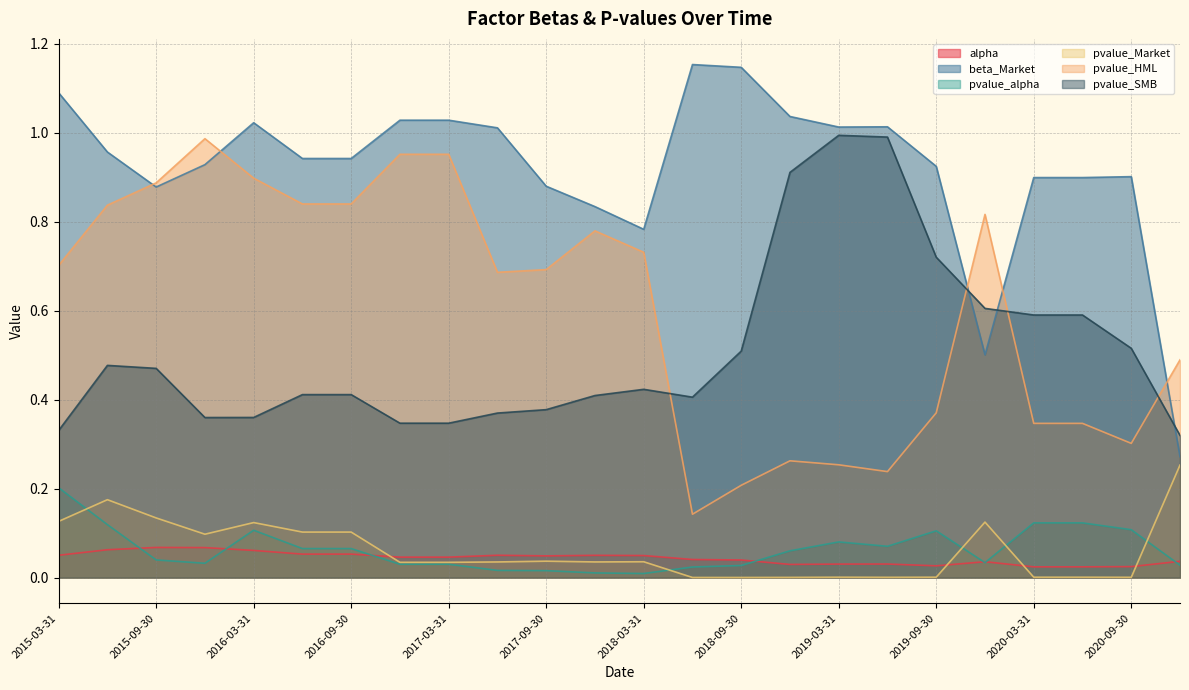

Rank the series at 2015-06-30 from highest to lowest value.

beta_Market, pvalue_HML, pvalue_SMB, pvalue_Market, pvalue_alpha, alpha